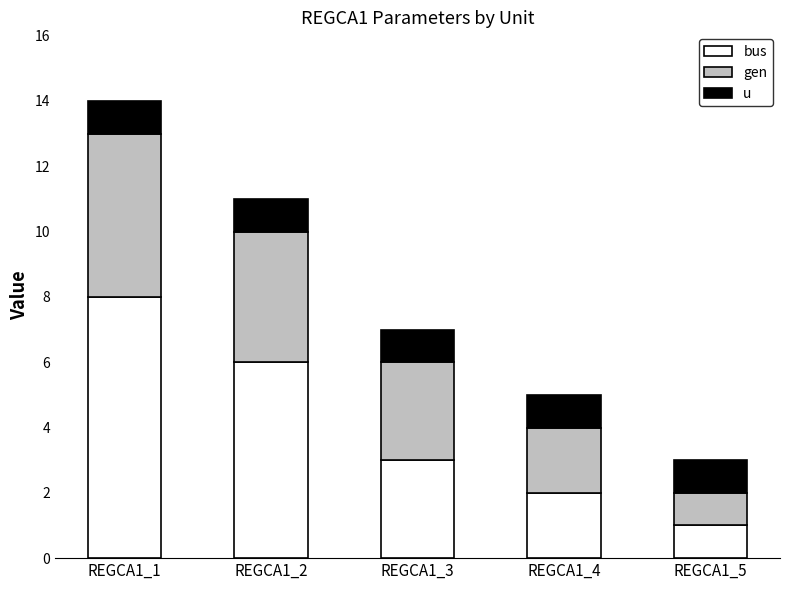

At which category is the sum across all series the highest?

REGCA1_1